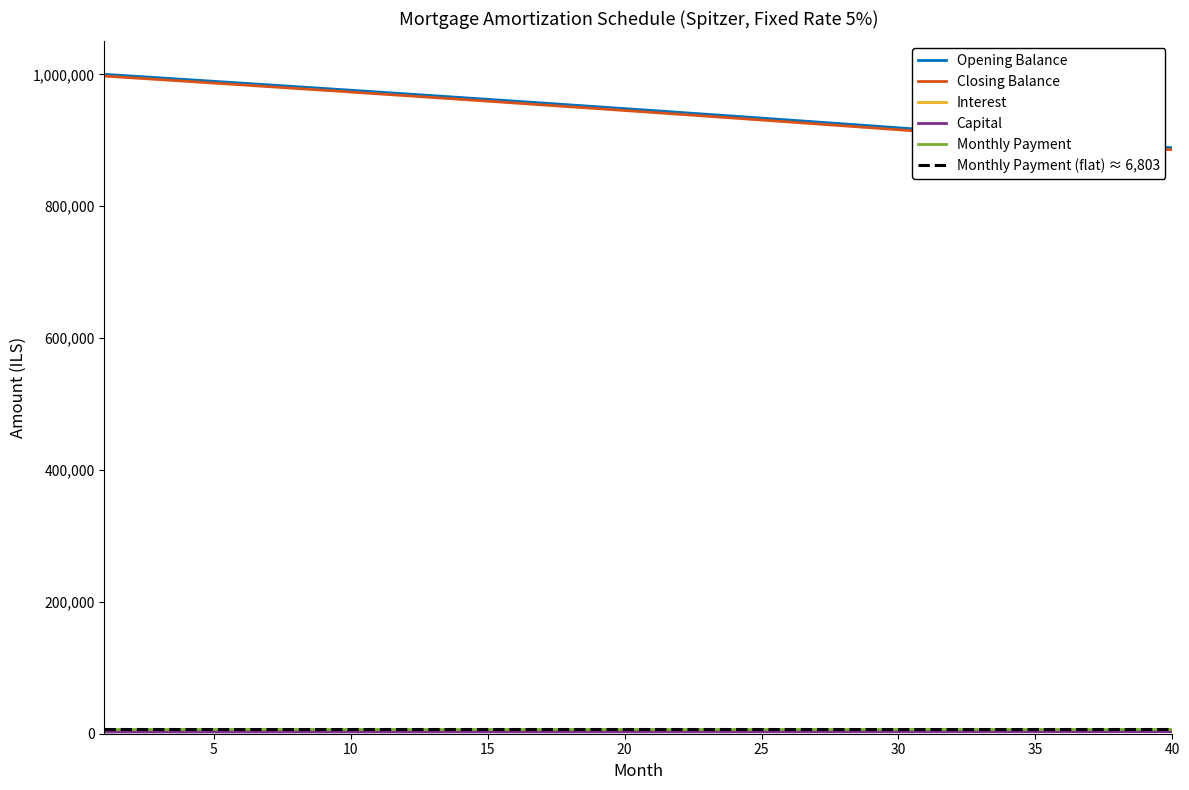

True or false: closing_balance and interest intersect in this chart.

False